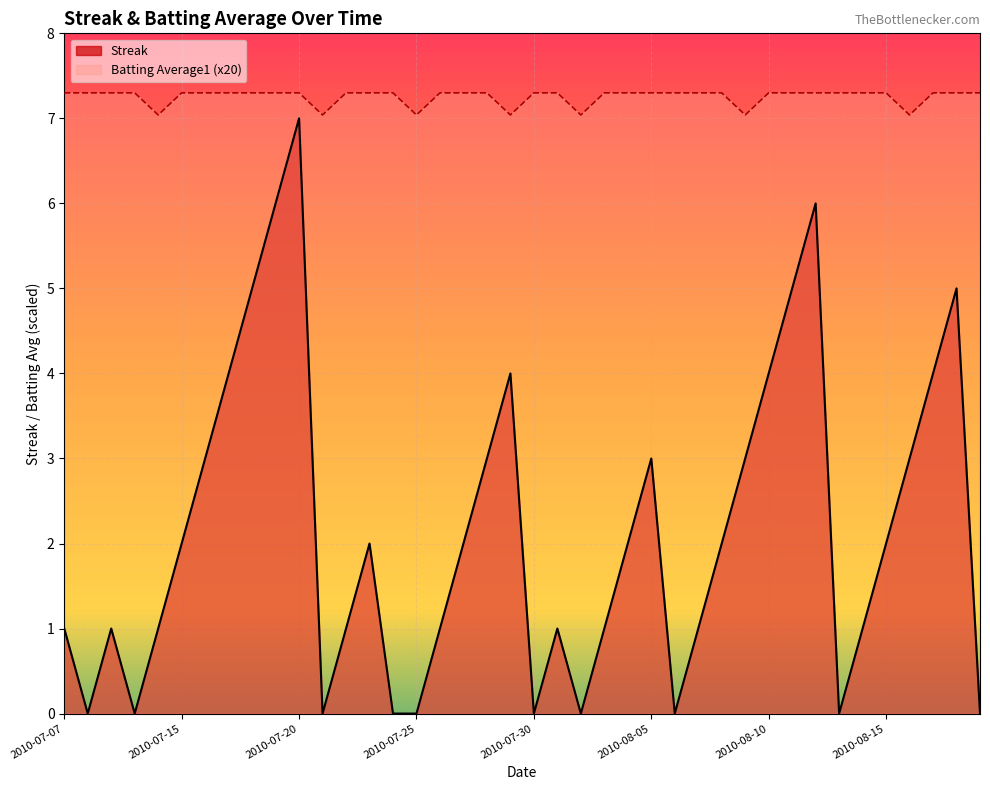

True or false: Batting Average1 and Streak intersect in this chart.

False